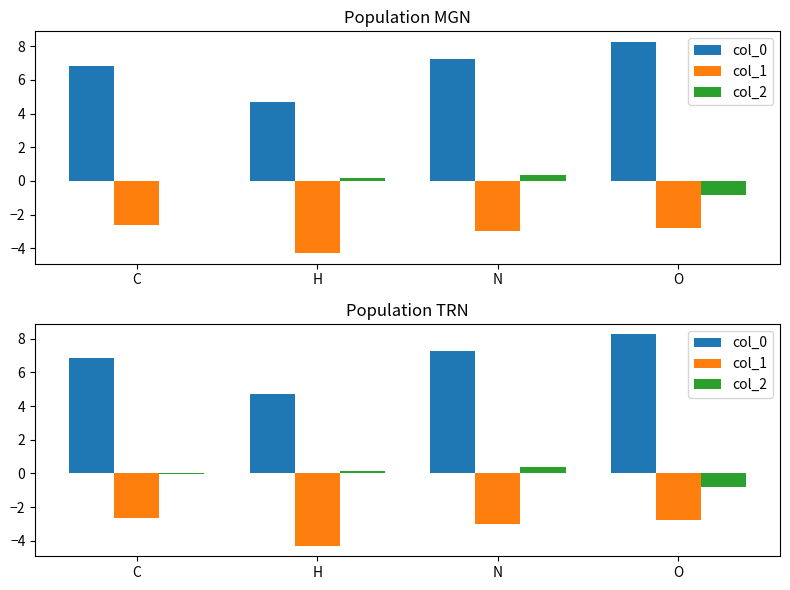

What is the difference between the col_2 values at C and N?

0.4